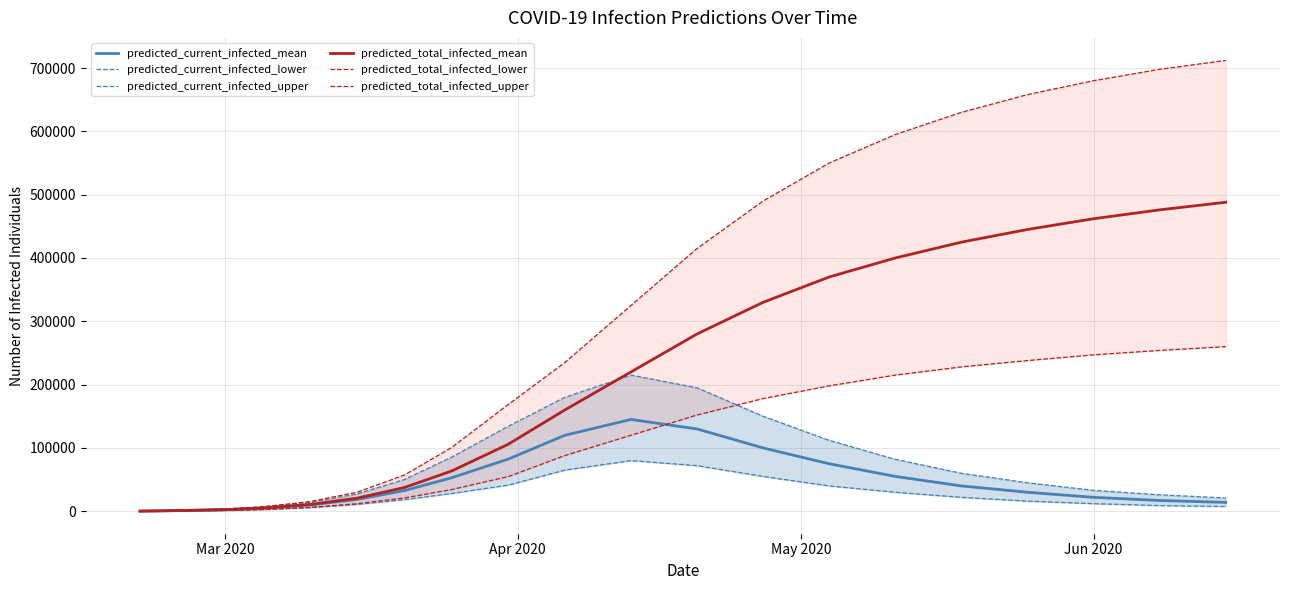

What is the maximum value for predicted_total_infected_mean?

488000